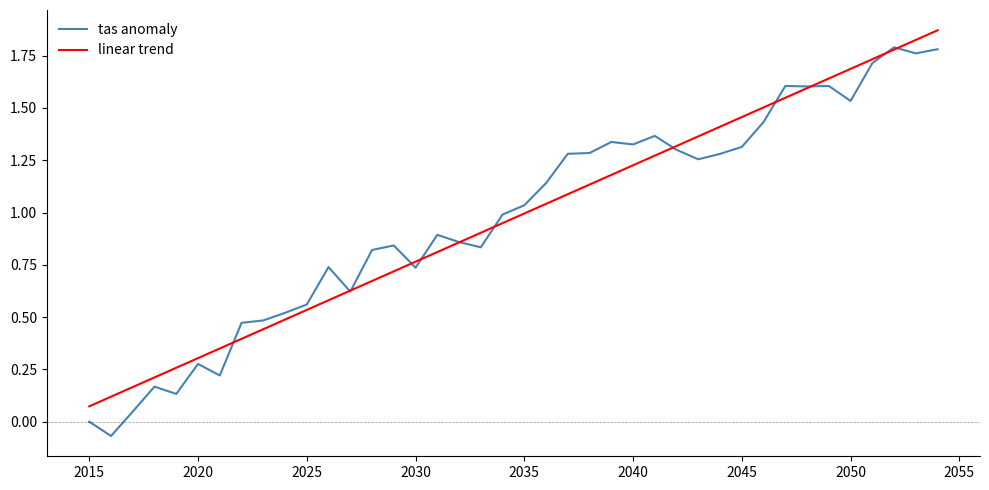

Does the chart have visible grid lines?

No